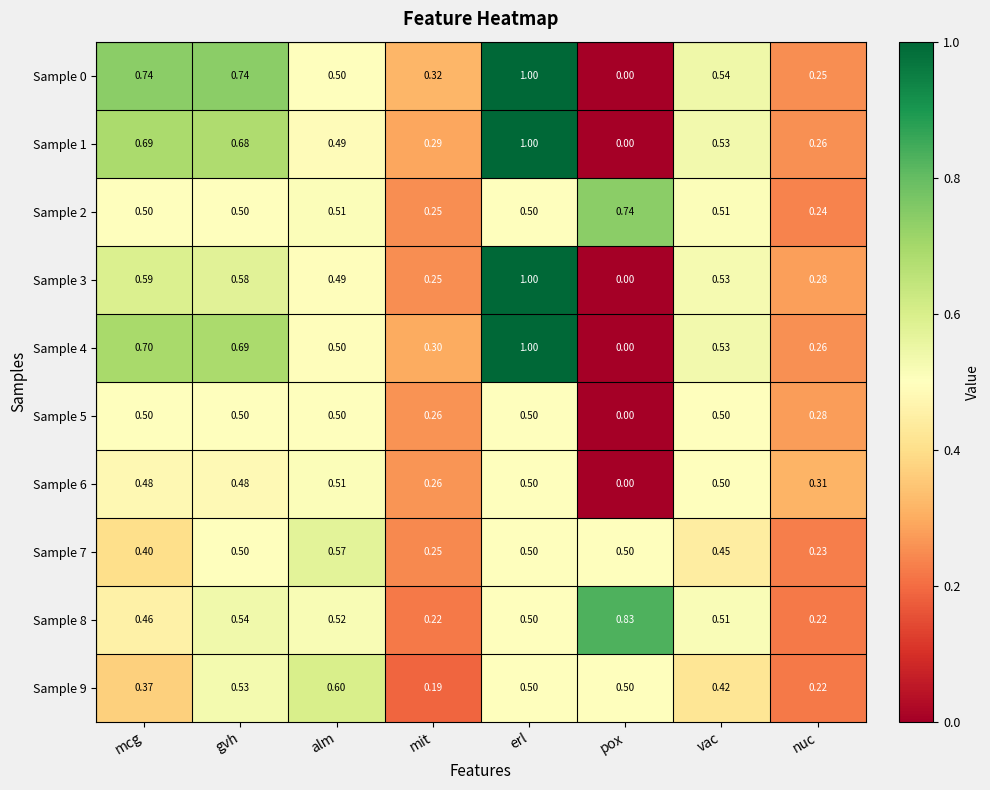

Is the value of Sample 6 at vac greater than the value of Sample 9 at nuc?

Yes